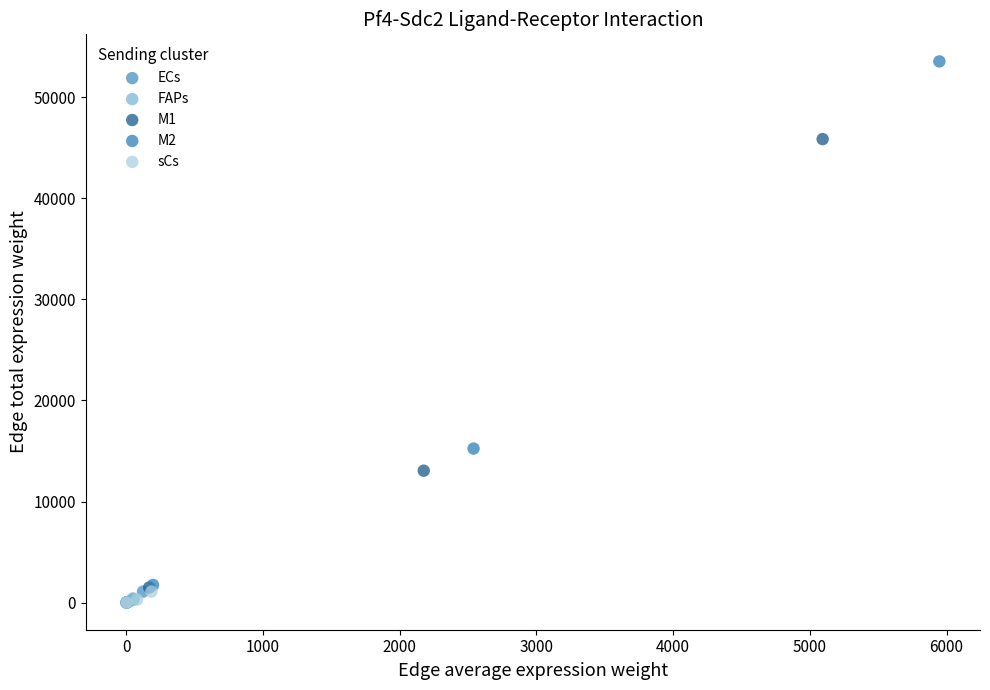

Which series has the largest Y range (max minus min)?

M2